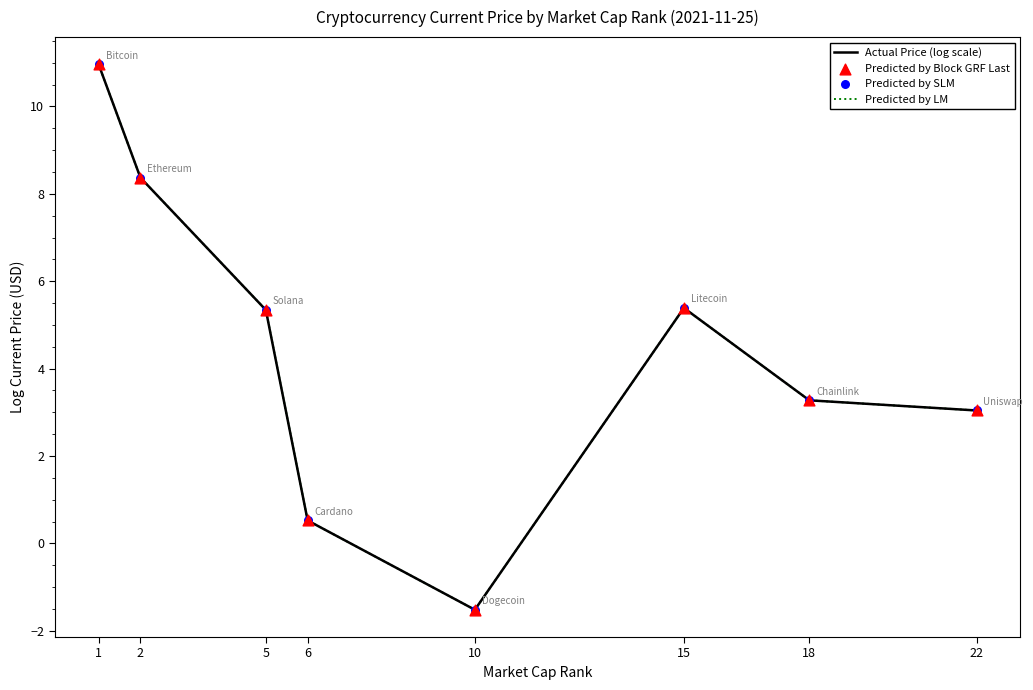

Does the chart have visible grid lines?

No